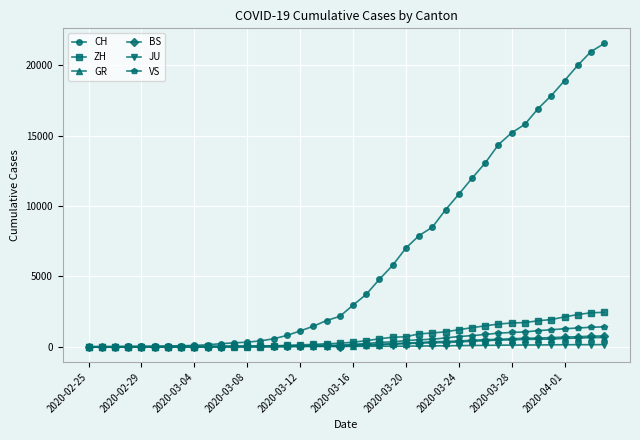

Which series has the largest range (max minus min)?

CH